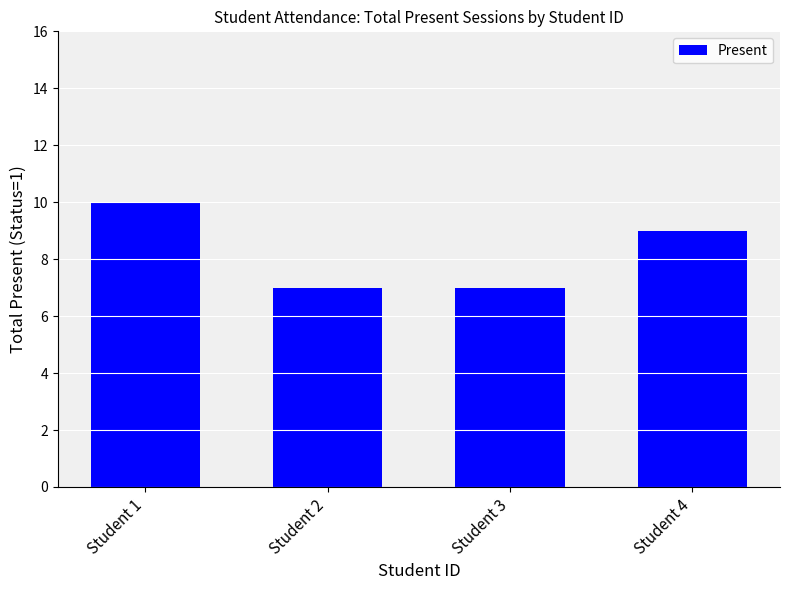

Between Student 1 and Student 2, which is larger?

Student 1